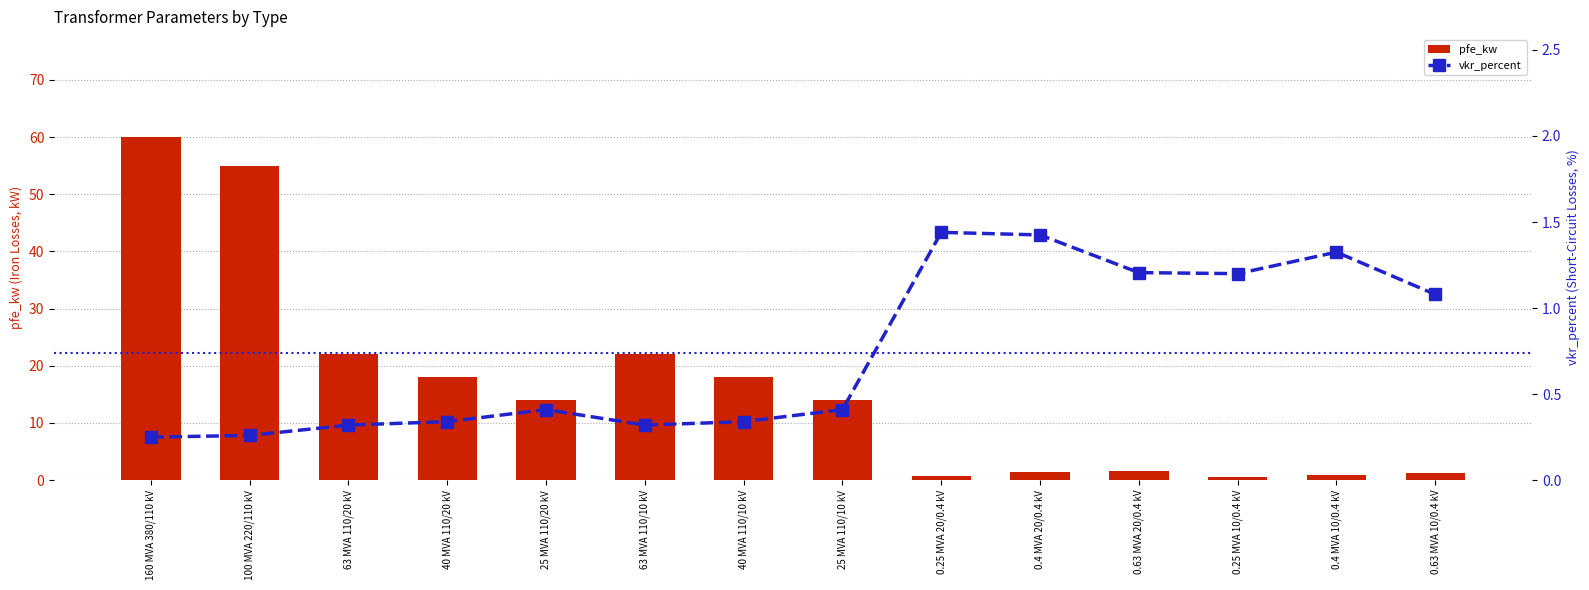

How many values in the pfe_kw series are below 14?

6